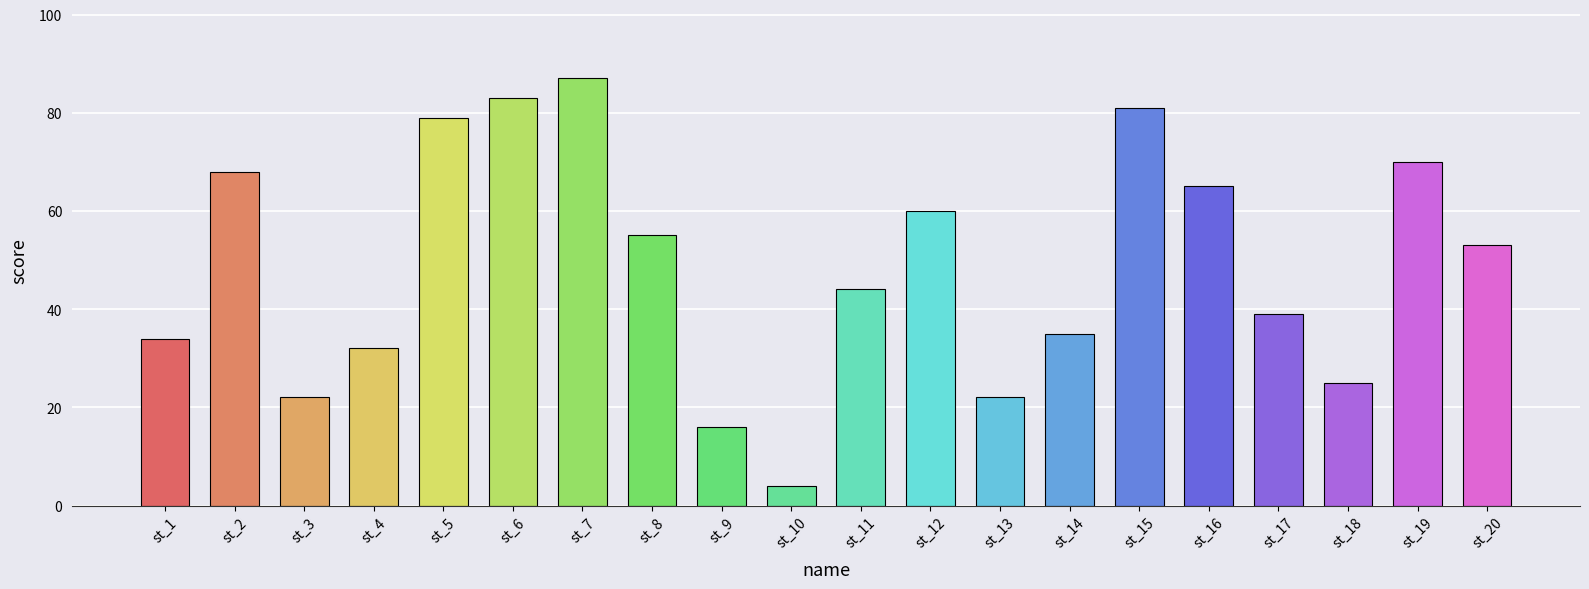

Is it true that the value at st_19 is 32?

False